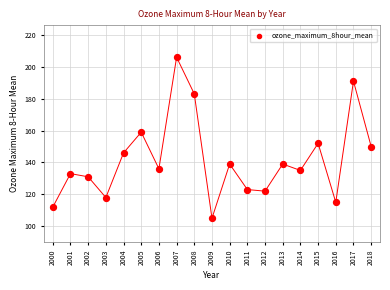

What is the range of Y values (max minus min)?

101